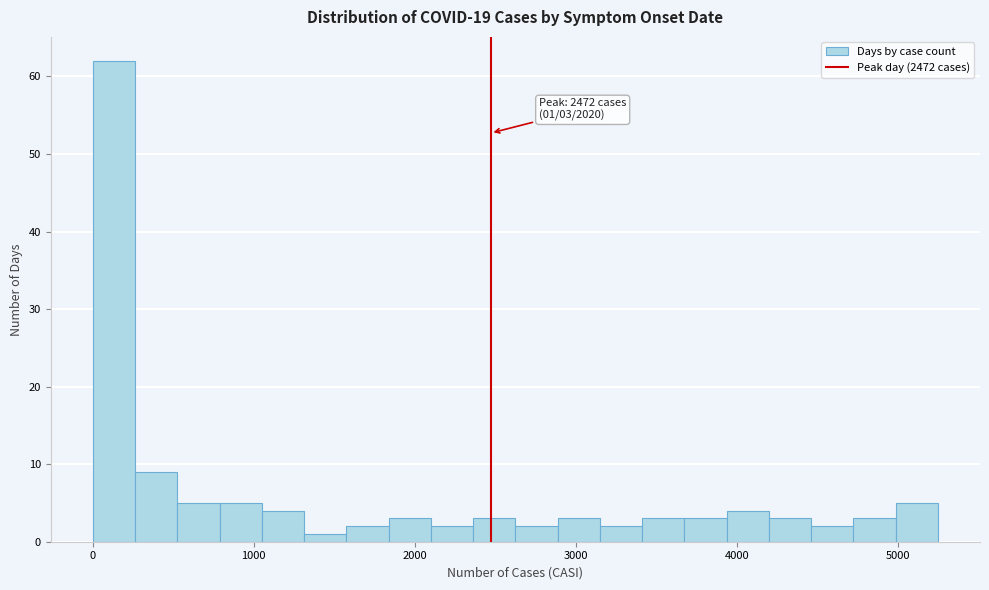

Around what value on the x-axis is the tallest bar? Give the approximate position of its centre, as read against the axis.

100